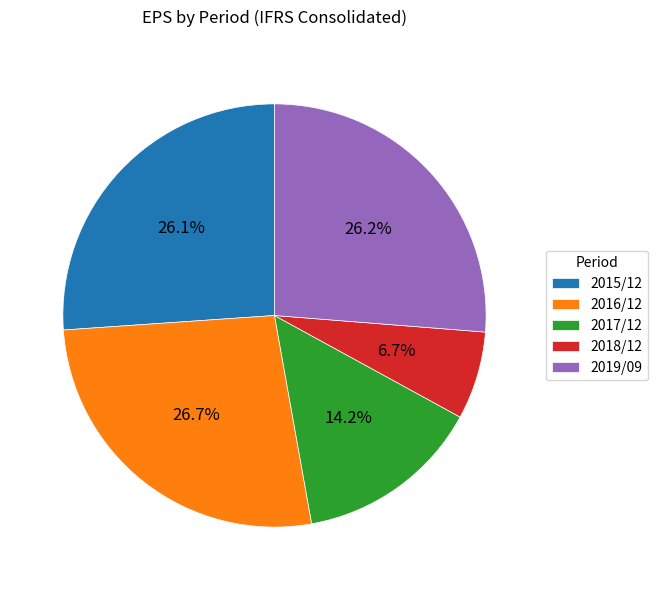

The 2016/12 slice represents 27% of the pie. True or false?

True